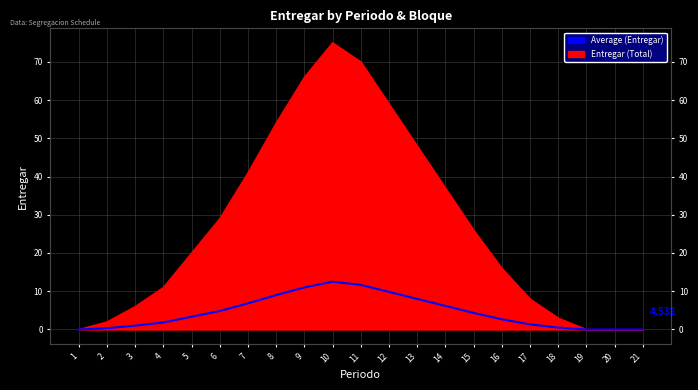

What is the change in value from 10 to 21?

-12.5